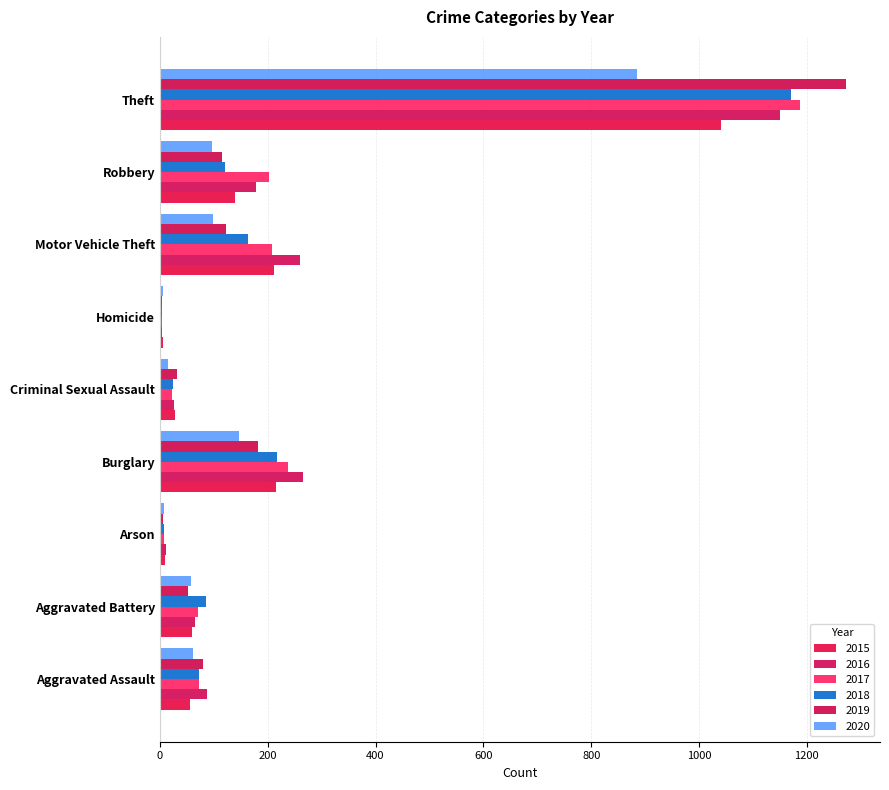

Count the number of data series in this chart.

6